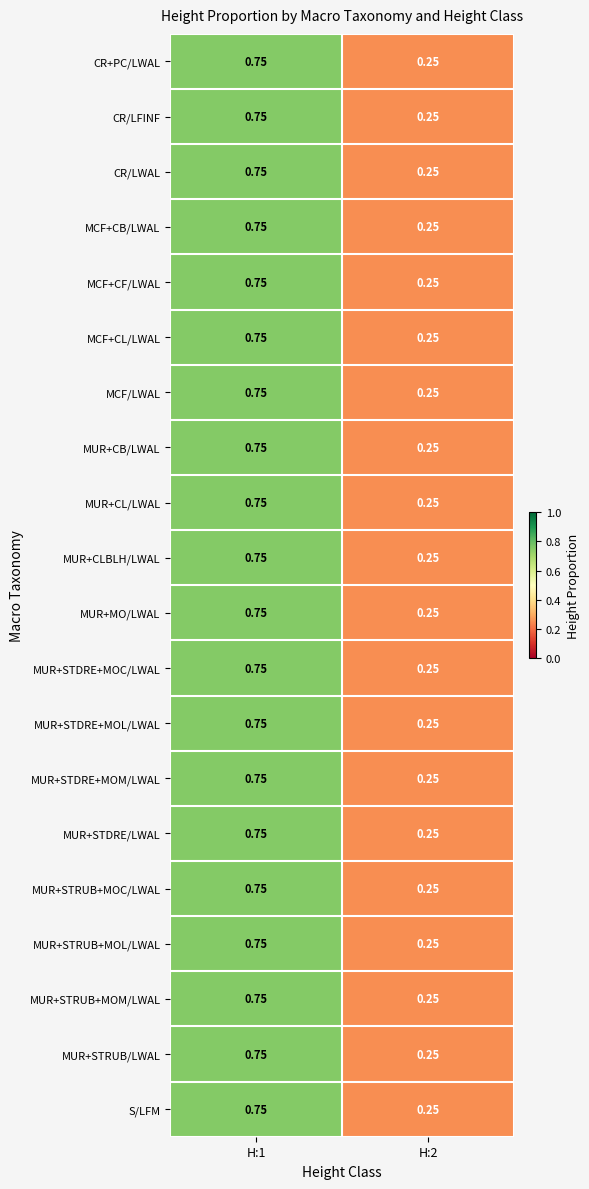

How many distinct data groups are displayed?

20